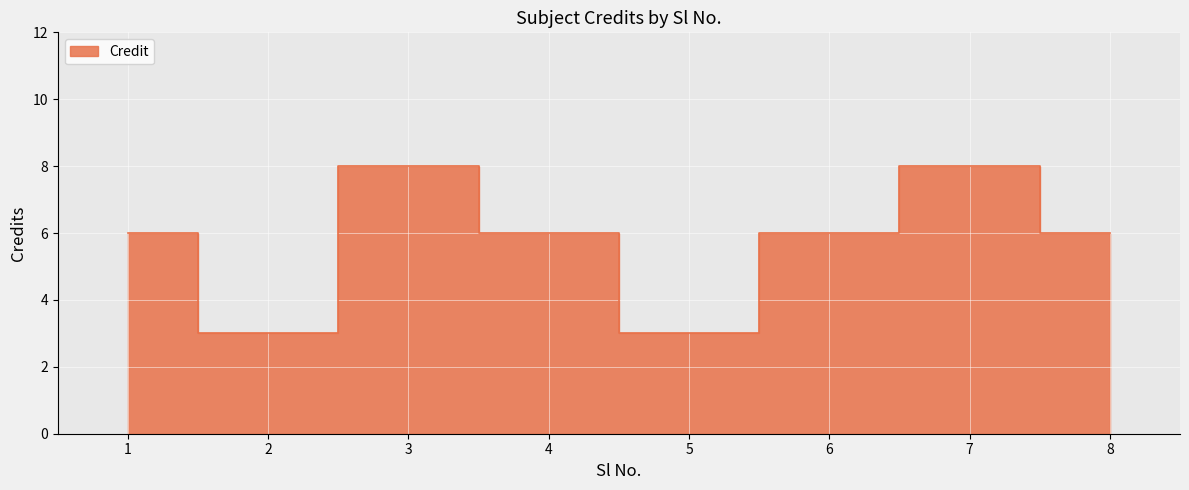

The chart shows a value of 6 at 6. True or false?

True